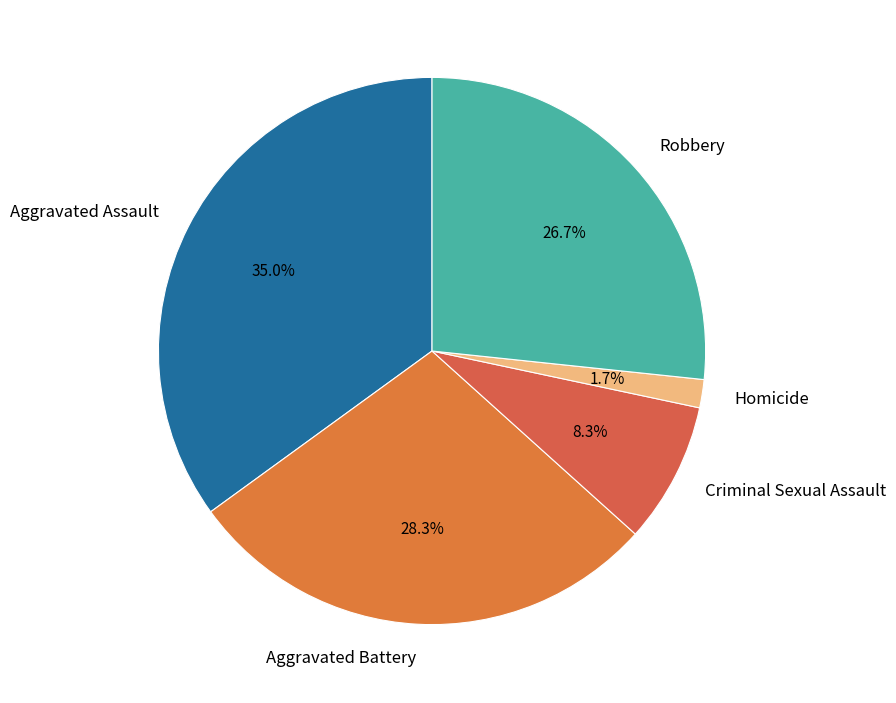

Is there a majority slice in this chart?

No